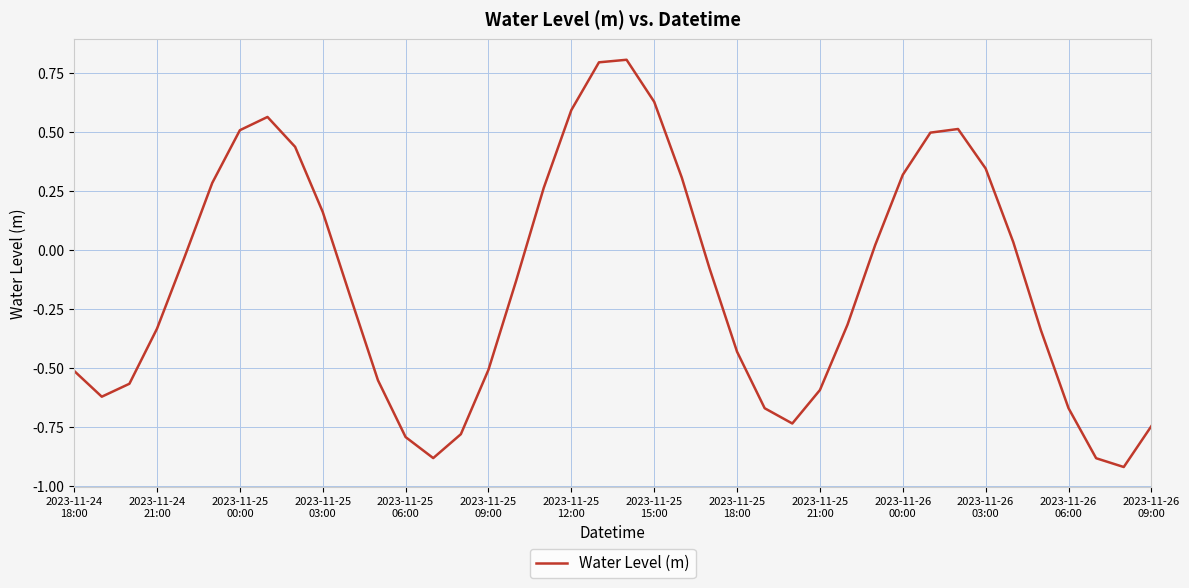

What is the greatest value displayed?

0.8